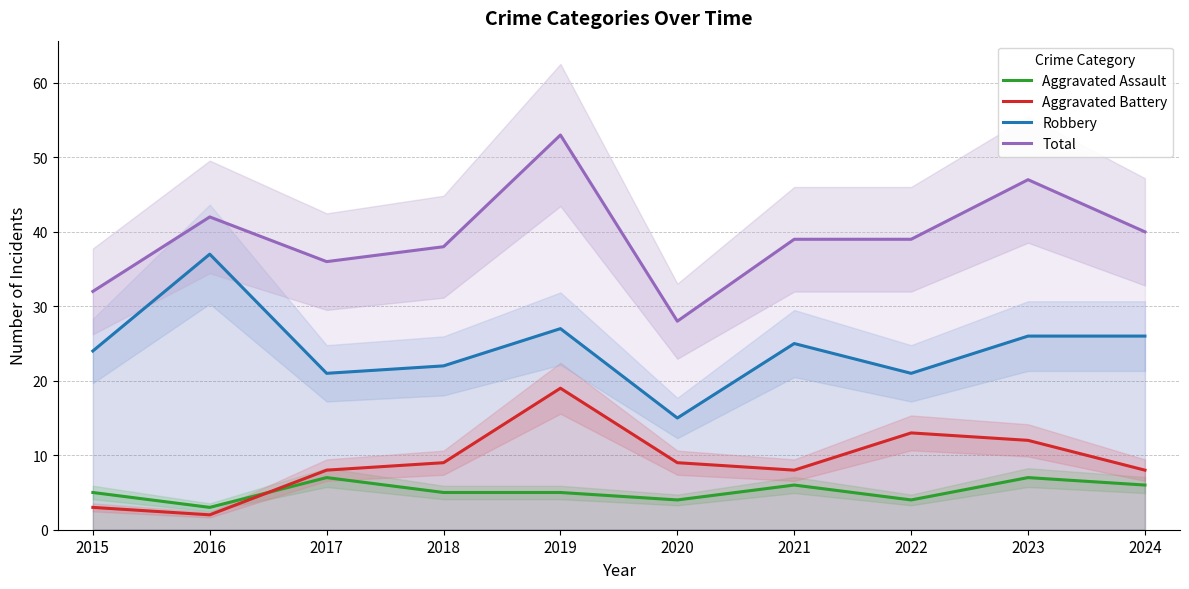

Which series has the largest range (max minus min)?

Total